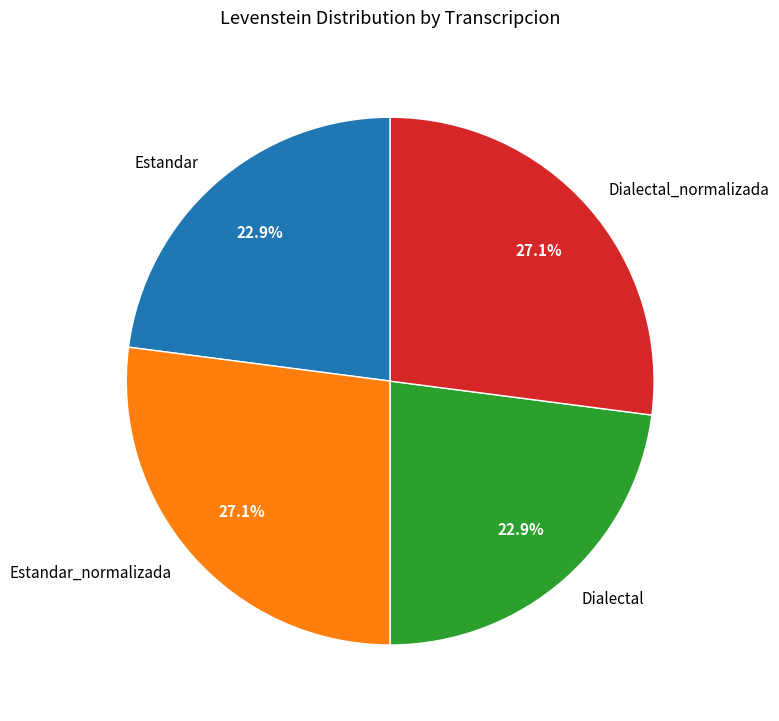

To the nearest percent, what is the difference between the largest and smallest slice percentages?

4%